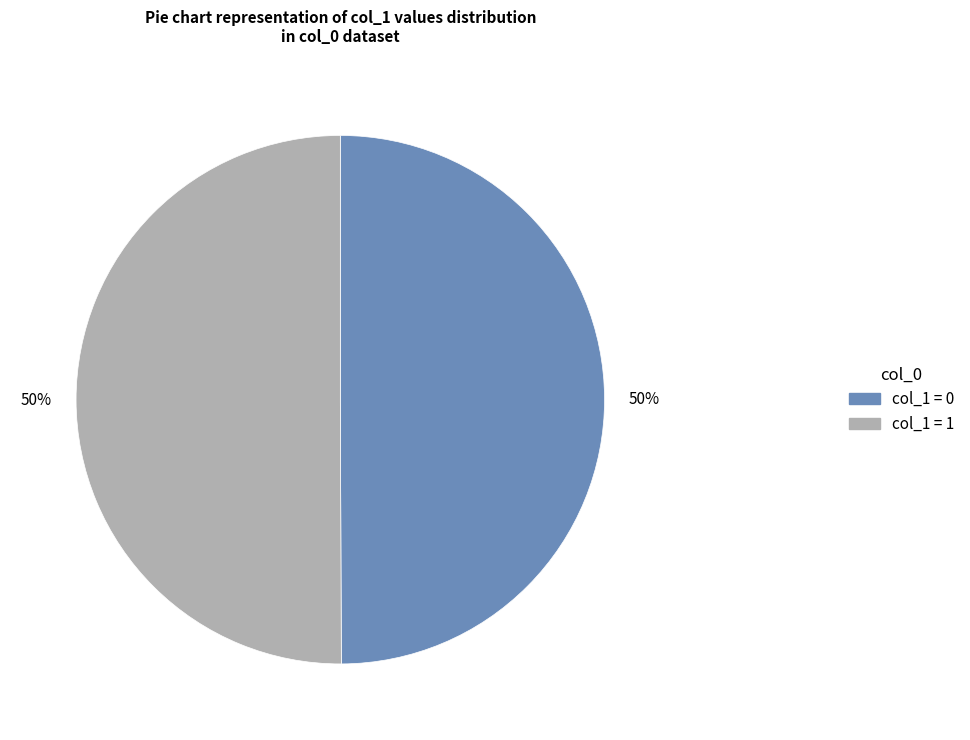

To the nearest percent, what is the combined percentage of col_1 = 1 and col_1 = 0?

100%